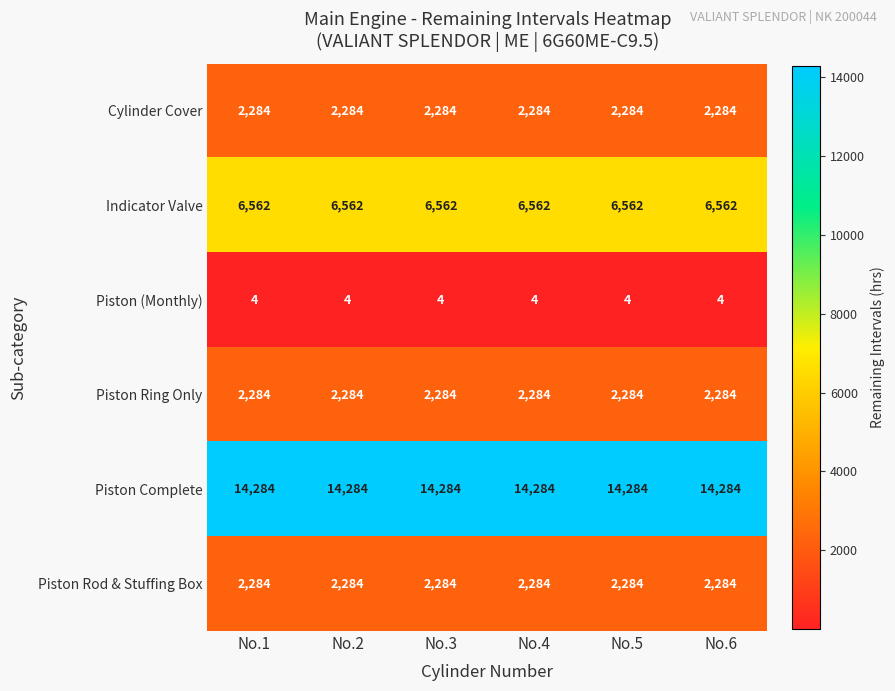

What is the sum of the Piston Ring Only values at No.2 and No.6?

4568